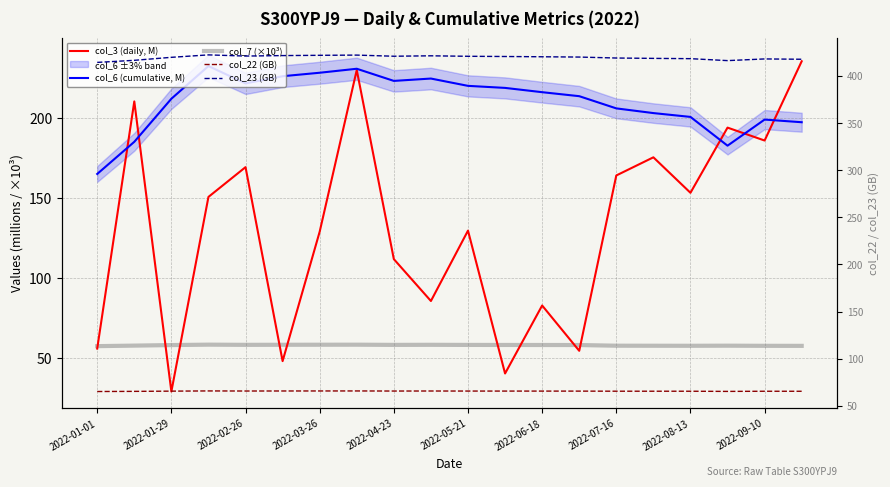

Reading left to right, transcribe all the data shown in this chart.

col_3 (daily, M): 56.2	210.3	29.4	150.7	169.3	48.3	129.1	229.9	111.9	85.8	129.7	40.6	83.0	54.8	164.1	175.4	153.3	194.0	185.9	235.3
col_6 (cumulative, M): 165.1	185.1	212.0	232.4	221.6	226.0	228.2	230.7	223.1	224.6	220.0	218.7	216.1	213.6	206.0	203.0	200.6	182.7	199.0	197.3
col_7 (×10³): 57.7	58.0	58.3	58.6	58.5	58.5	58.5	58.6	58.4	58.5	58.4	58.4	58.4	58.4	57.9	57.9	57.9	57.9	57.9	57.8
col_22 (GB): 65.1	65.3	65.5	65.8	65.7	65.7	65.7	65.7	65.6	65.7	65.6	65.6	65.6	65.6	65.5	65.5	65.4	65.3	65.4	65.4
col_23 (GB): 414.5	416.7	419.9	422.5	421.2	421.7	422.0	422.3	421.1	421.5	421.0	420.8	420.5	420.2	419.2	418.8	418.5	416.4	418.2	417.8